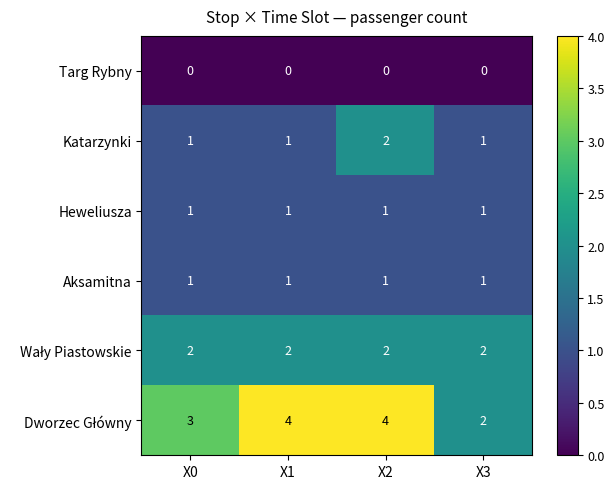

Count the number of categories in the chart.

4